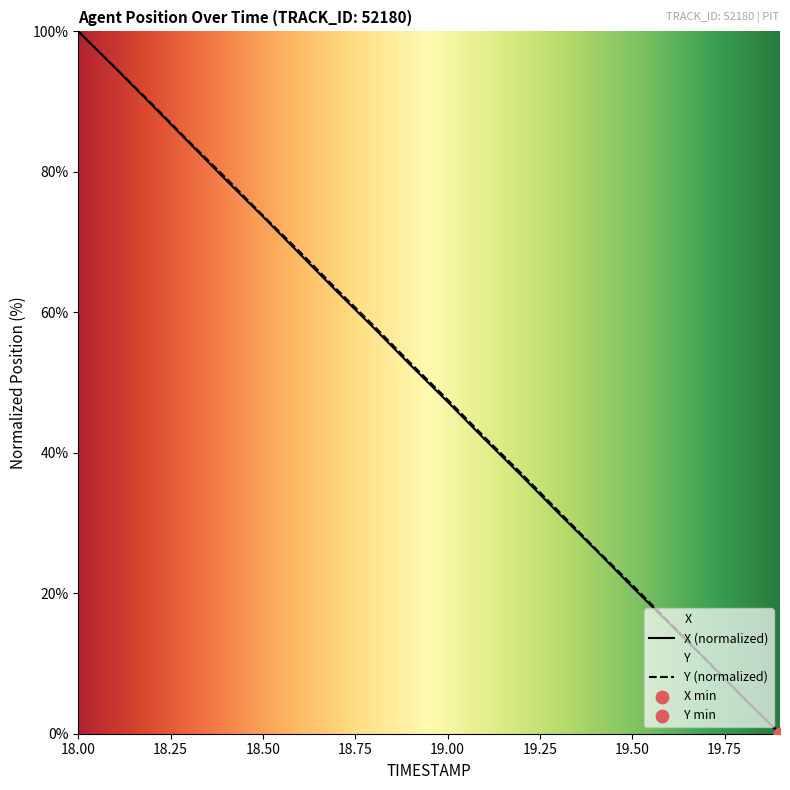

Which series has the largest total across all categories?

Y